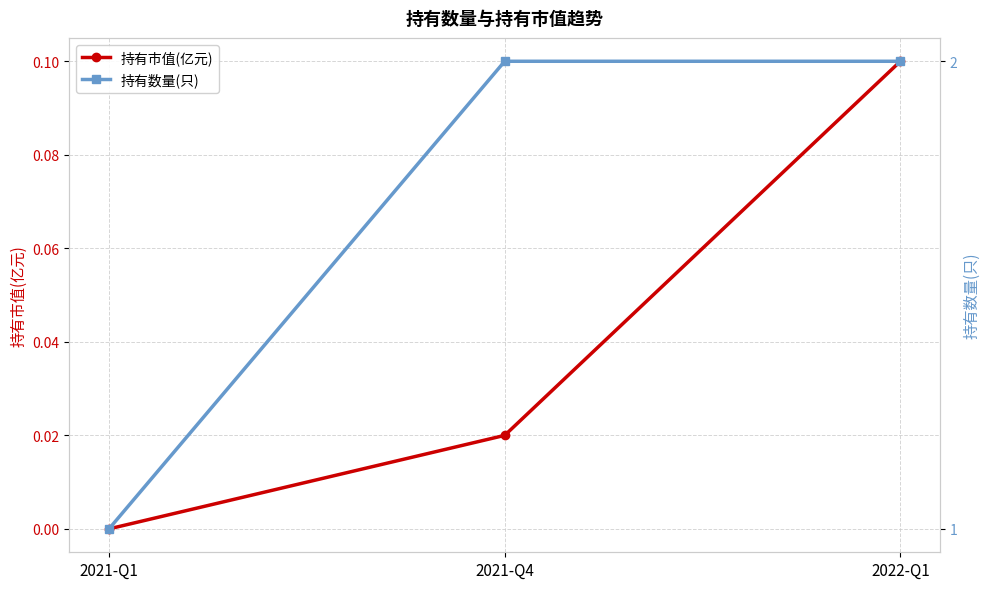

Reading left to right, extract all data points from this chart.

持有市值(亿元): 0.0	0.0	0.1
持有数量(只): 1.0	2.0	2.0